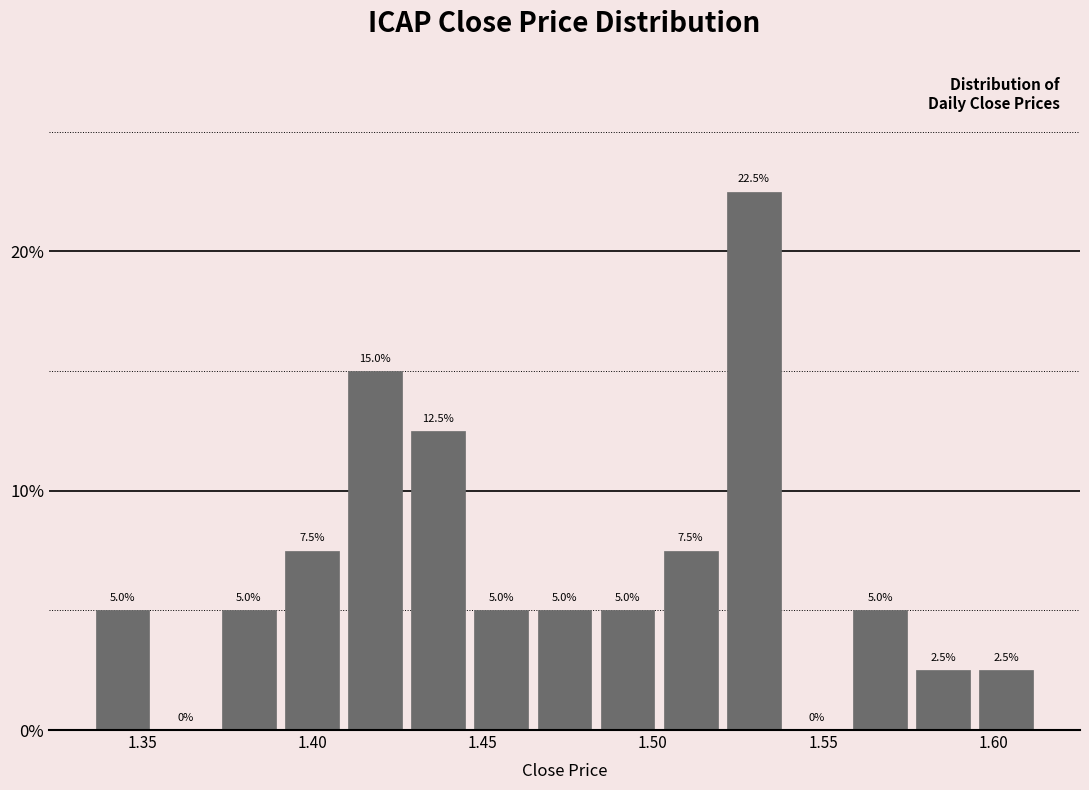

Around what value on the x-axis is the tallest bar? Give the approximate position of its centre, as read against the axis.

1.530